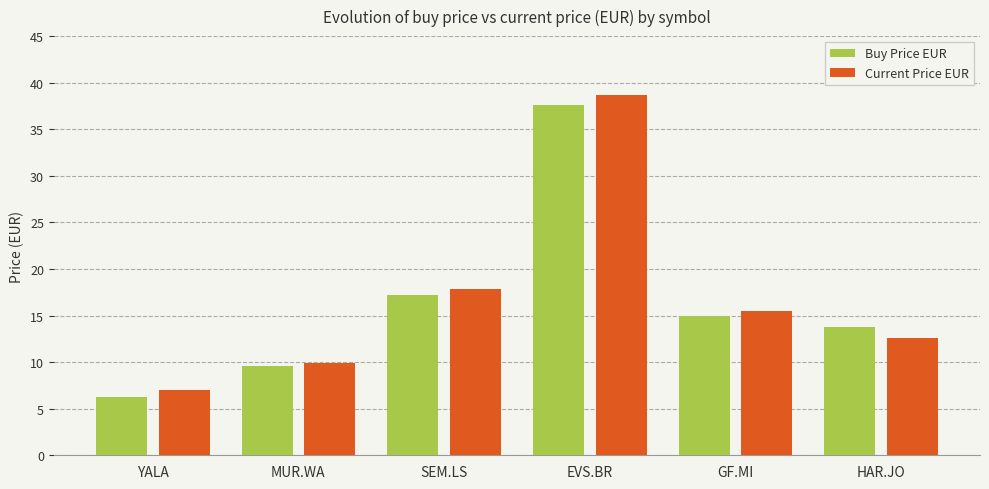

Which series changed the most between EVS.BR and HAR.JO?

Current Price EUR